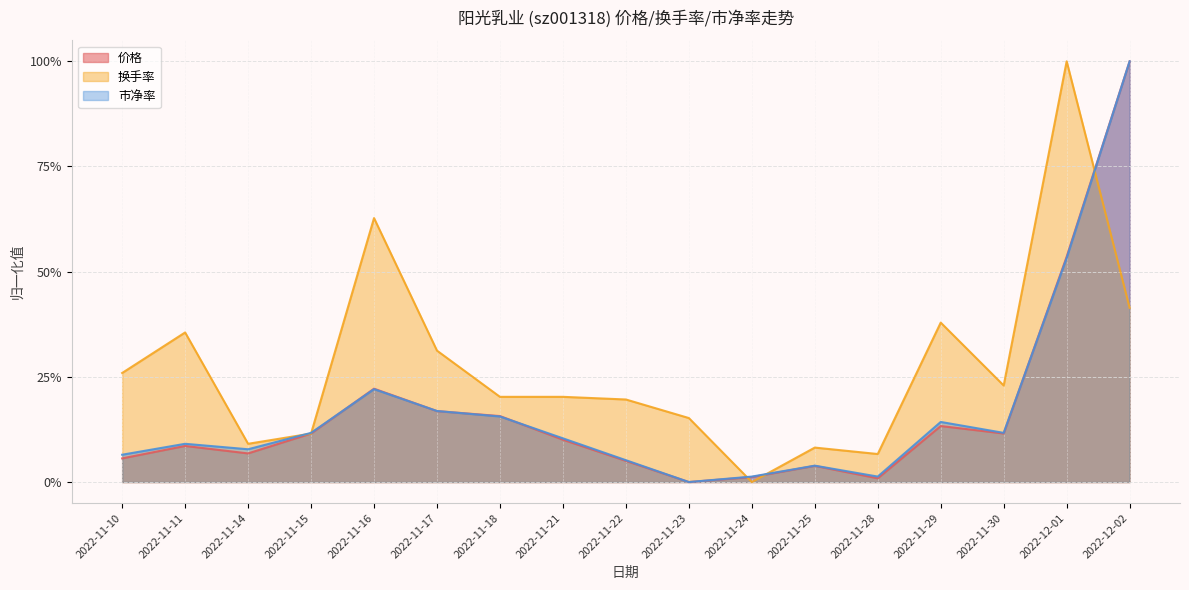

What position from the left is 2022-11-28?

13